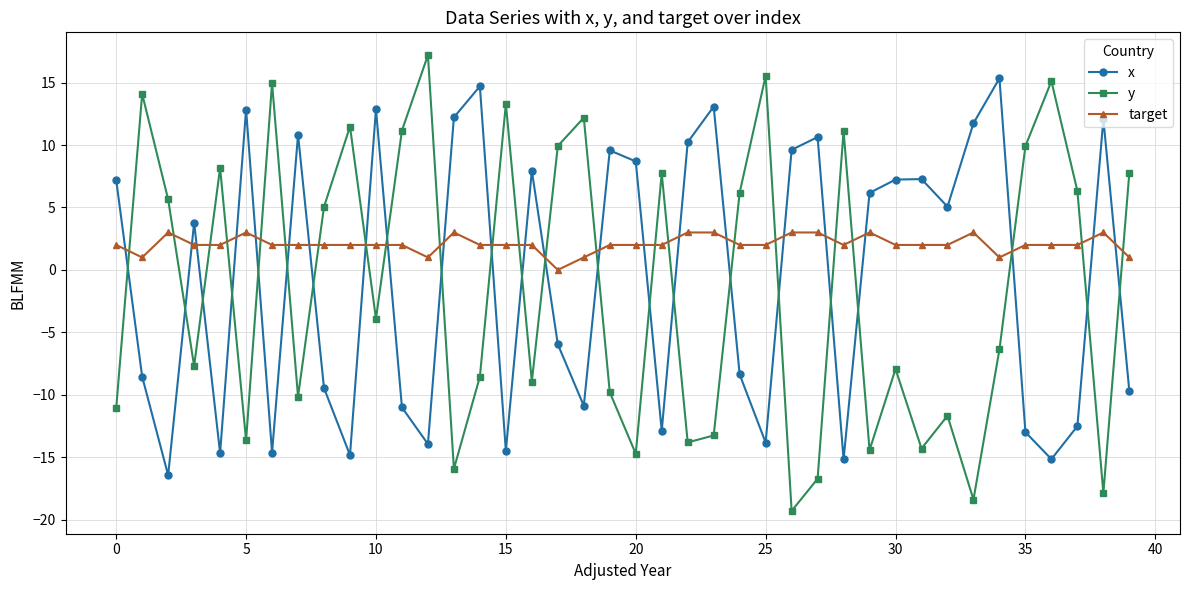

What is the average value of the y series?

-1.4